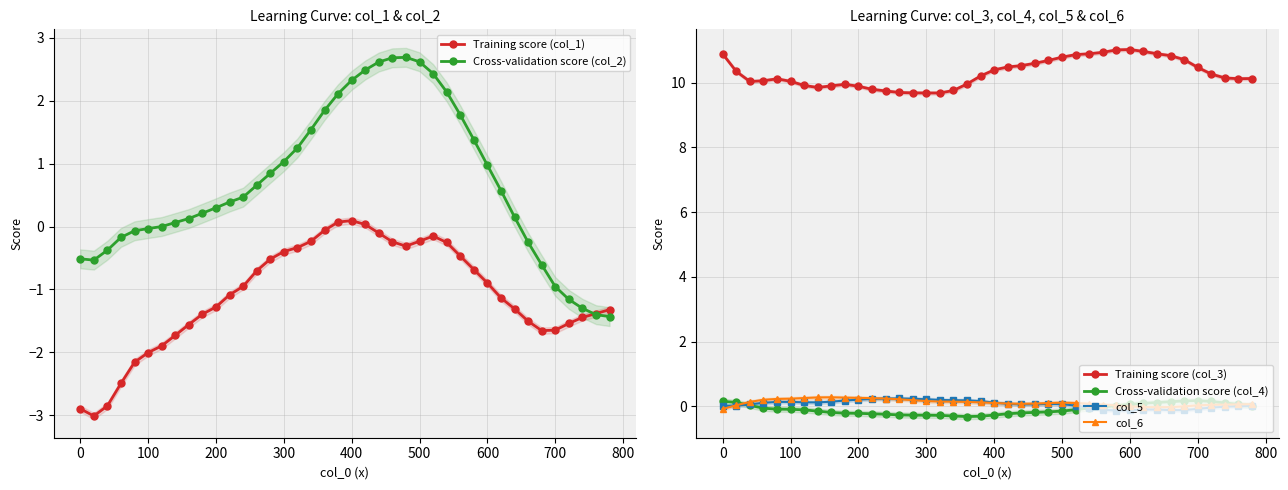

Reading left to right, transcribe all the data shown in this chart.

Training score (col_1): -2.9	-3.0	-2.9	-2.5	-2.2	-2.0	-1.9	-1.7	-1.6	-1.4	-1.3	-1.1	-1.0	-0.7	-0.5	-0.4	-0.3	-0.2	-0.1	0.1	0.1	0.0	-0.1	-0.2	-0.3	-0.2	-0.2	-0.3	-0.5	-0.7	-0.9	-1.1	-1.3	-1.5	-1.7	-1.6	-1.5	-1.4	-1.4	-1.3
Cross-validation score (col_2): -0.5	-0.5	-0.4	-0.2	-0.1	-0.0	0.0	0.1	0.1	0.2	0.3	0.4	0.5	0.7	0.8	1.0	1.2	1.5	1.8	2.1	2.3	2.5	2.6	2.7	2.7	2.6	2.4	2.1	1.8	1.4	1.0	0.6	0.2	-0.2	-0.6	-1.0	-1.2	-1.3	-1.4	-1.4
Training score (col_3): 10.9	10.3	10.0	10.1	10.1	10.0	9.9	9.8	9.9	9.9	9.9	9.8	9.7	9.7	9.7	9.7	9.7	9.8	10.0	10.2	10.4	10.5	10.5	10.6	10.7	10.8	10.9	10.9	10.9	11.0	11.0	11.0	10.9	10.8	10.7	10.5	10.3	10.1	10.1	10.1
Cross-validation score (col_4): 0.2	0.1	0.0	-0.1	-0.1	-0.1	-0.1	-0.1	-0.2	-0.2	-0.2	-0.2	-0.2	-0.3	-0.3	-0.3	-0.3	-0.3	-0.3	-0.3	-0.3	-0.2	-0.2	-0.2	-0.2	-0.1	-0.1	-0.1	-0.0	0.0	0.1	0.1	0.1	0.1	0.2	0.2	0.2	0.1	0.1	0.0
col_5: 0.0	0.0	0.1	0.1	0.1	0.1	0.1	0.1	0.1	0.2	0.2	0.2	0.2	0.2	0.2	0.2	0.2	0.2	0.2	0.2	0.1	0.1	0.1	0.1	0.1	0.1	0.0	-0.0	-0.1	-0.1	-0.1	-0.1	-0.1	-0.1	-0.1	-0.1	-0.0	-0.0	0.0	0.0
col_6: -0.1	0.0	0.1	0.2	0.2	0.2	0.3	0.3	0.3	0.3	0.3	0.3	0.2	0.2	0.2	0.2	0.1	0.1	0.1	0.1	0.1	0.1	0.1	0.1	0.1	0.1	0.1	0.1	0.1	0.0	-0.0	-0.0	-0.0	-0.0	-0.0	0.0	0.0	0.1	0.1	0.1